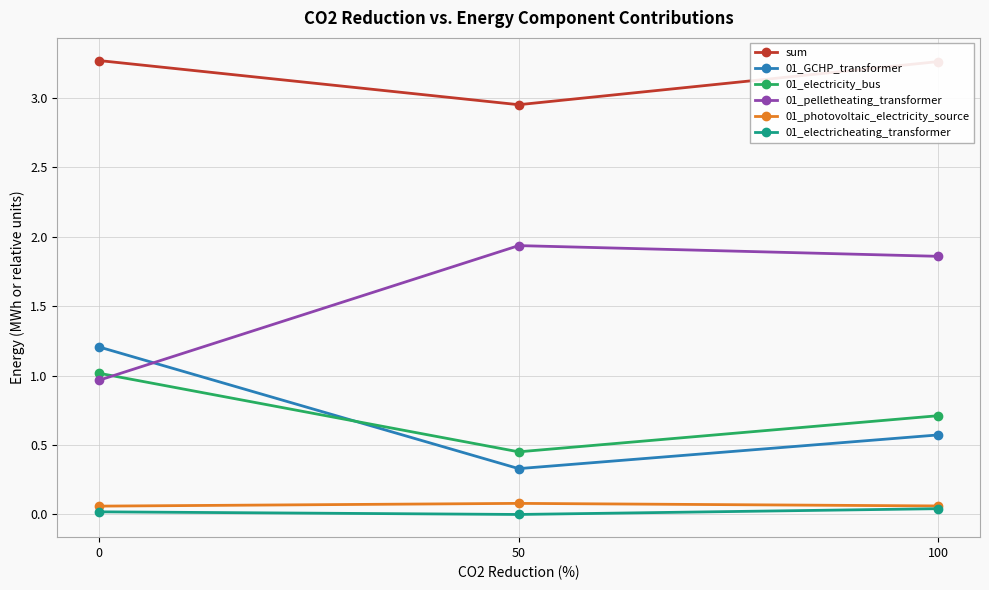

Rank the series by their maximum value, from highest to lowest.

sum, 01_pelletheating_transformer, 01_GCHP_transformer, 01_electricity_bus, 01_photovoltaic_electricity_source, 01_electricheating_transformer